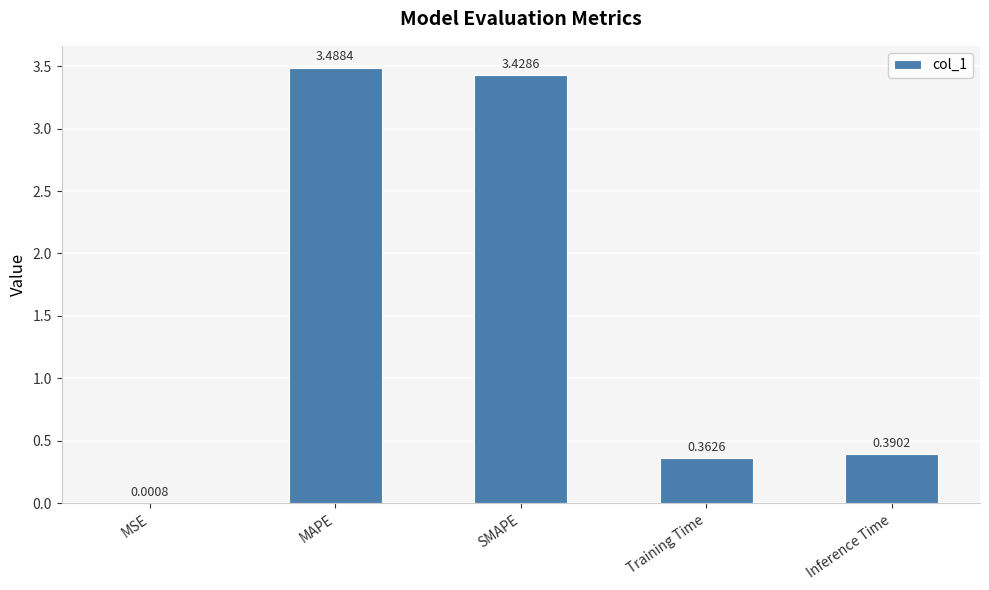

At which category does the chart reach its peak across all series?

MAPE